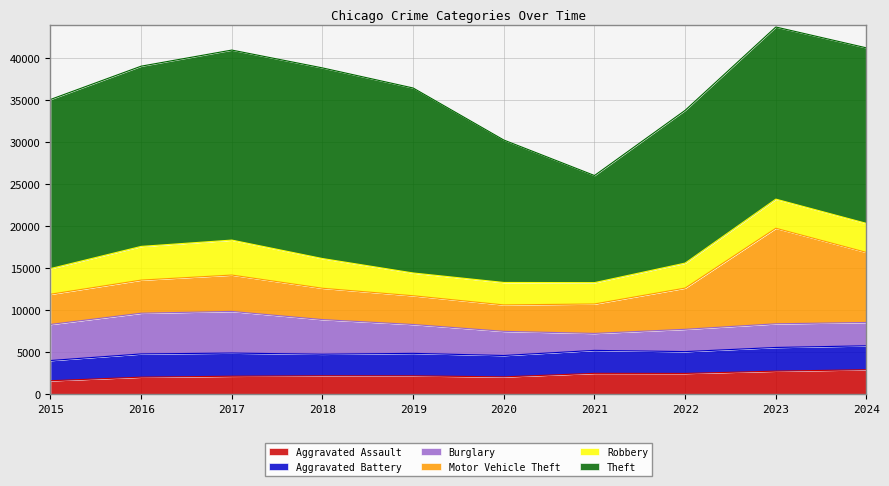

At which category does Robbery reach its first local valley?

2021